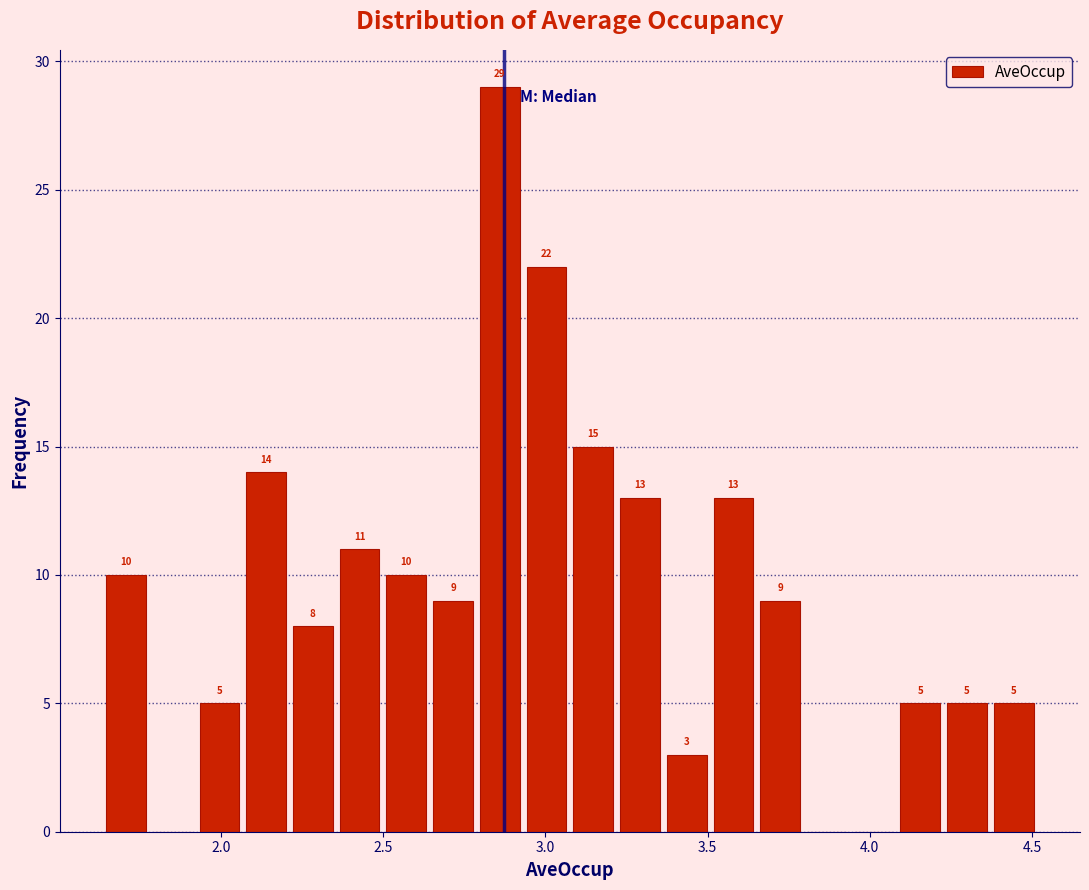

Read against the x-axis, roughly where is the centre of the tallest bar?

2.85